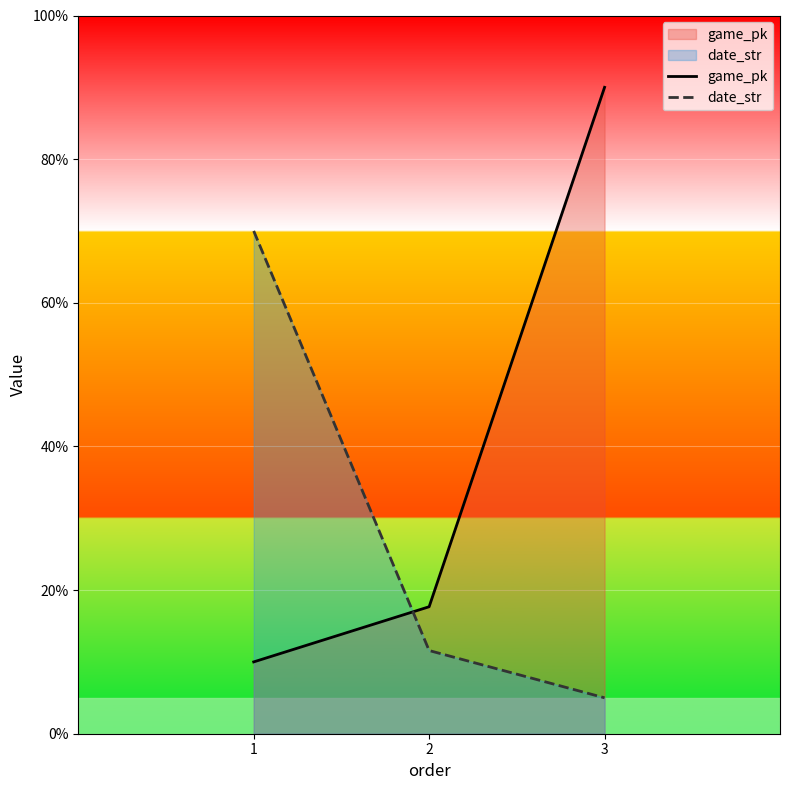

Reading left to right, extract all data points from this chart.

game_pk: 1=10.0	2=17.7	3=90.0
date_str: 1=70.0	2=11.6	3=5.0